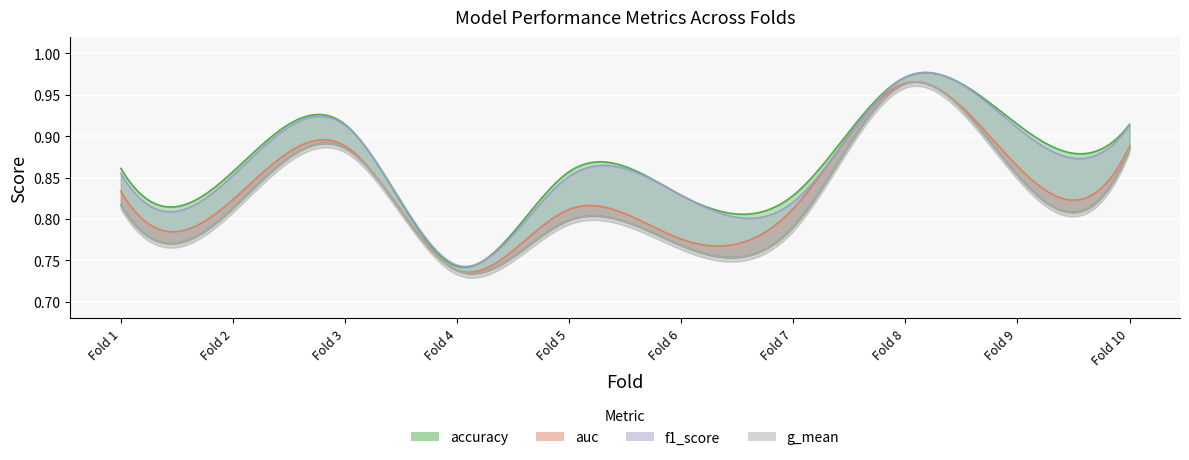

Does the chart display data point markers on the line(s)?

No